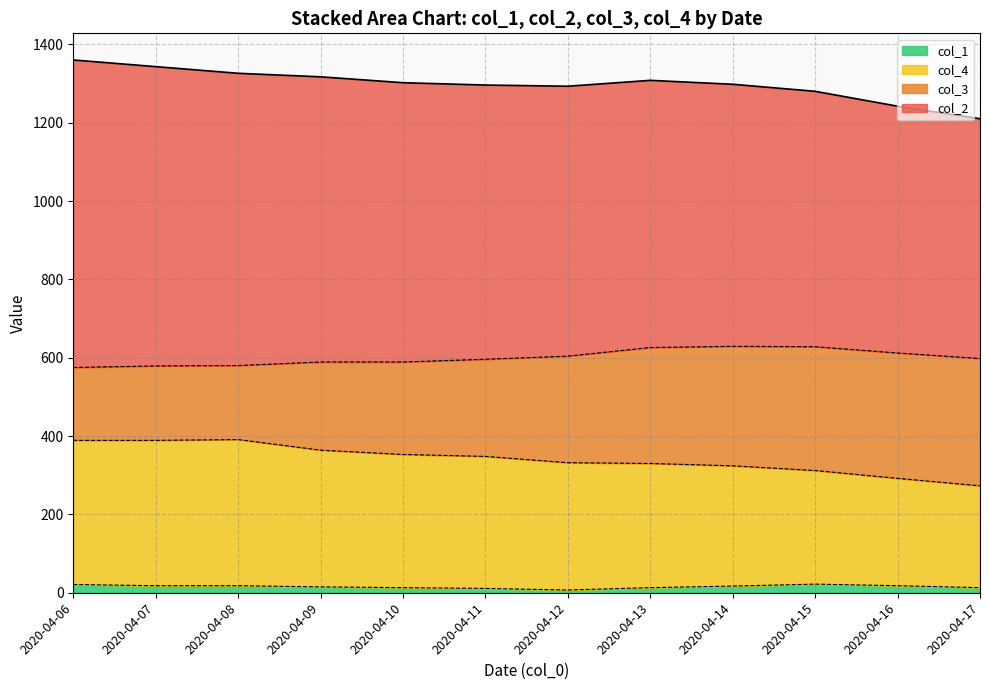

True or false: col_1 and col_2 intersect in this chart.

False